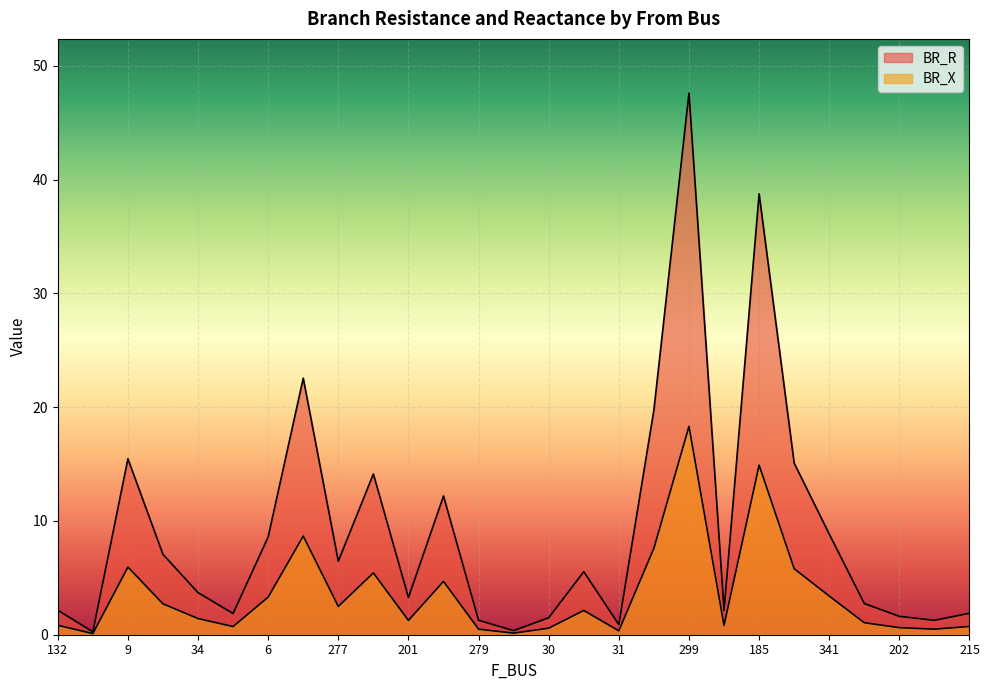

Where does the BR_R series first go above 3?

9